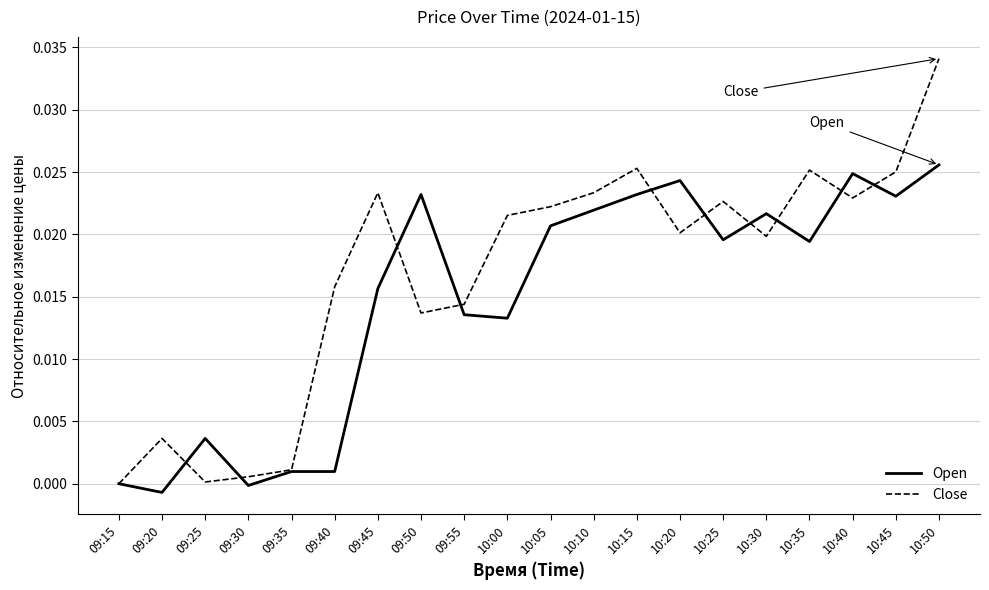

The value of Close at 09:30 is 0.0. True or false?

True